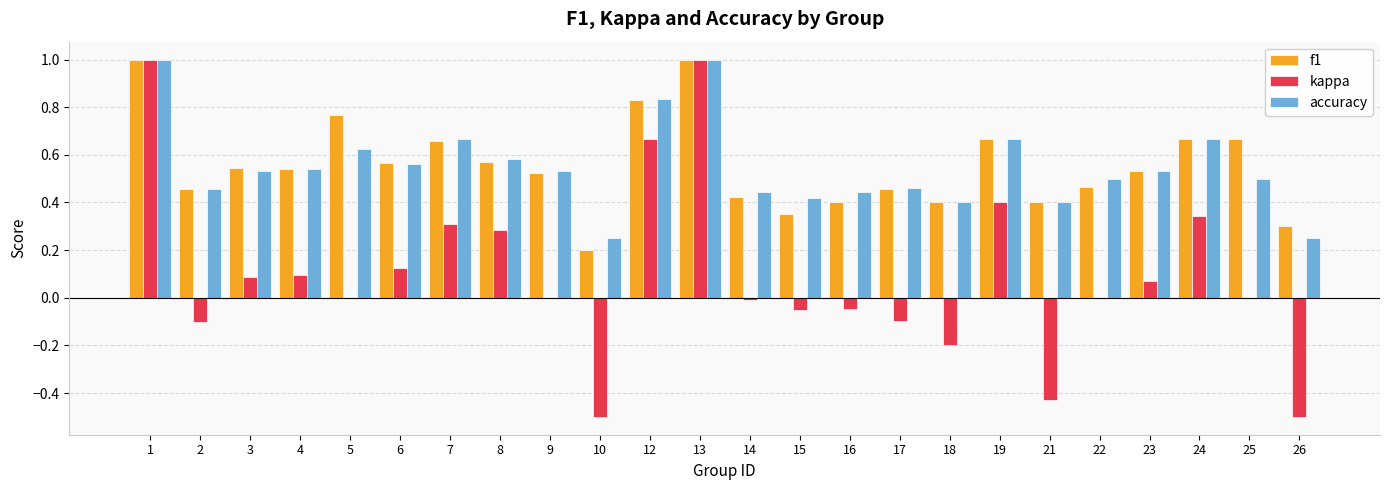

Between 2 and 3, which series saw the biggest shift?

kappa